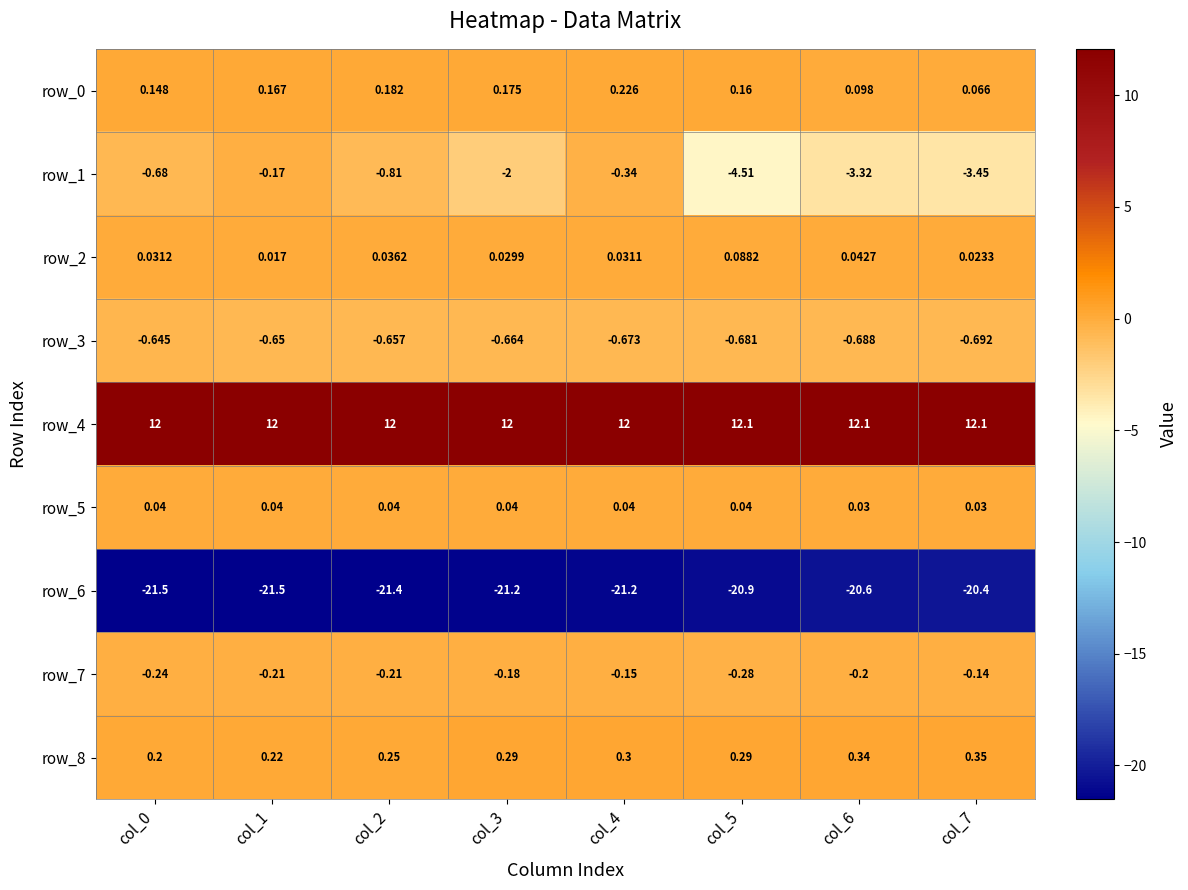

The row_8 series shows 0.2 at col_3. True or false?

False